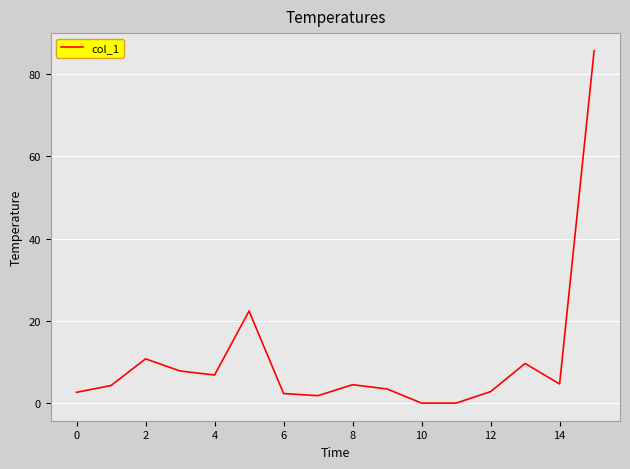

What is the difference between the maximum and minimum values?

85.6